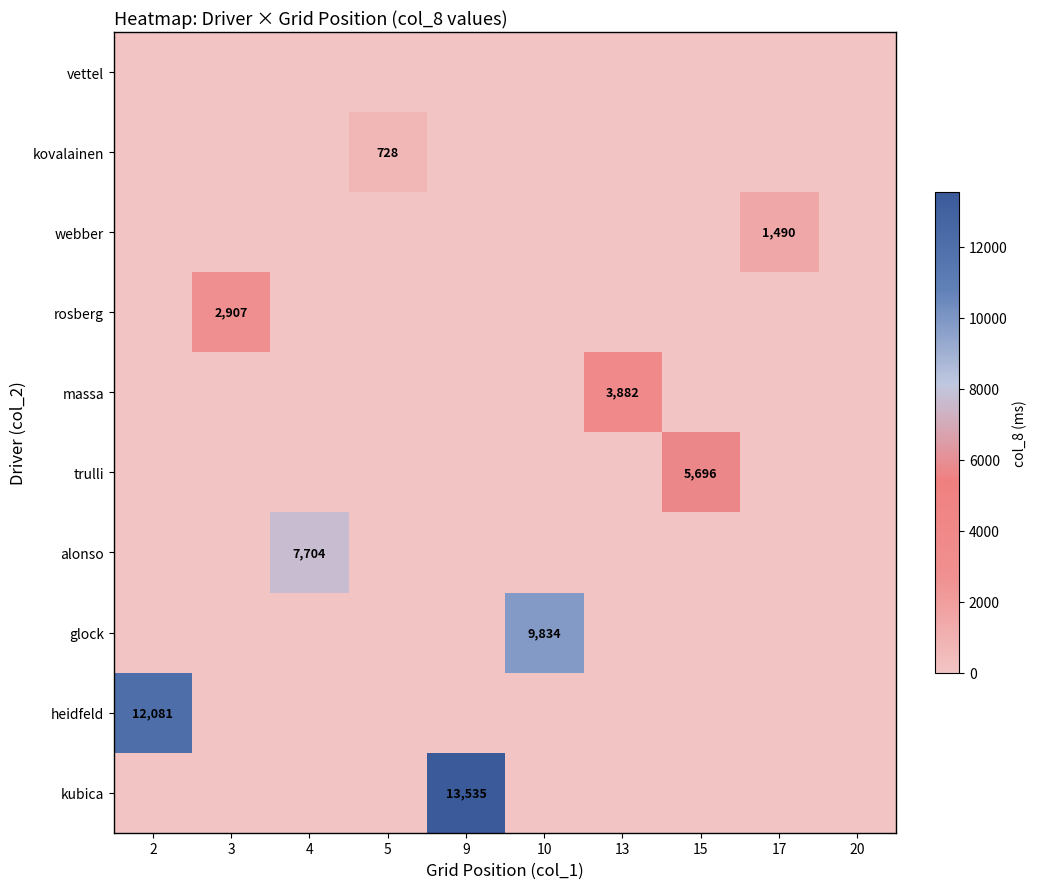

Is it true that massa equals 3882 at 13?

True